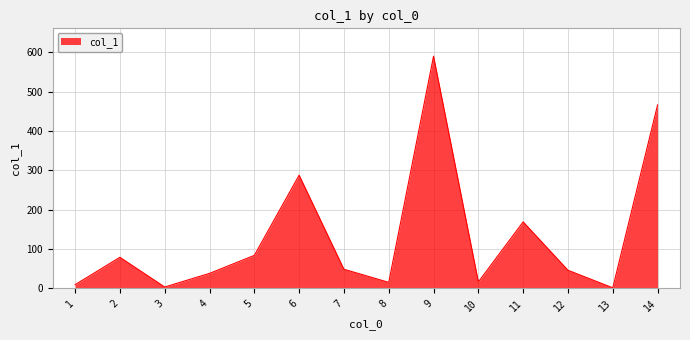

What is the maximum value shown in the chart?

590.4